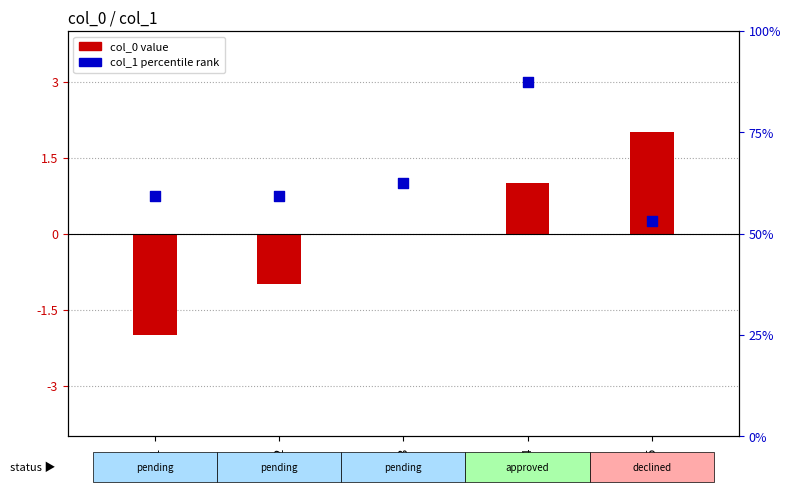

What are all the series names shown in the legend?

col_0, col_1